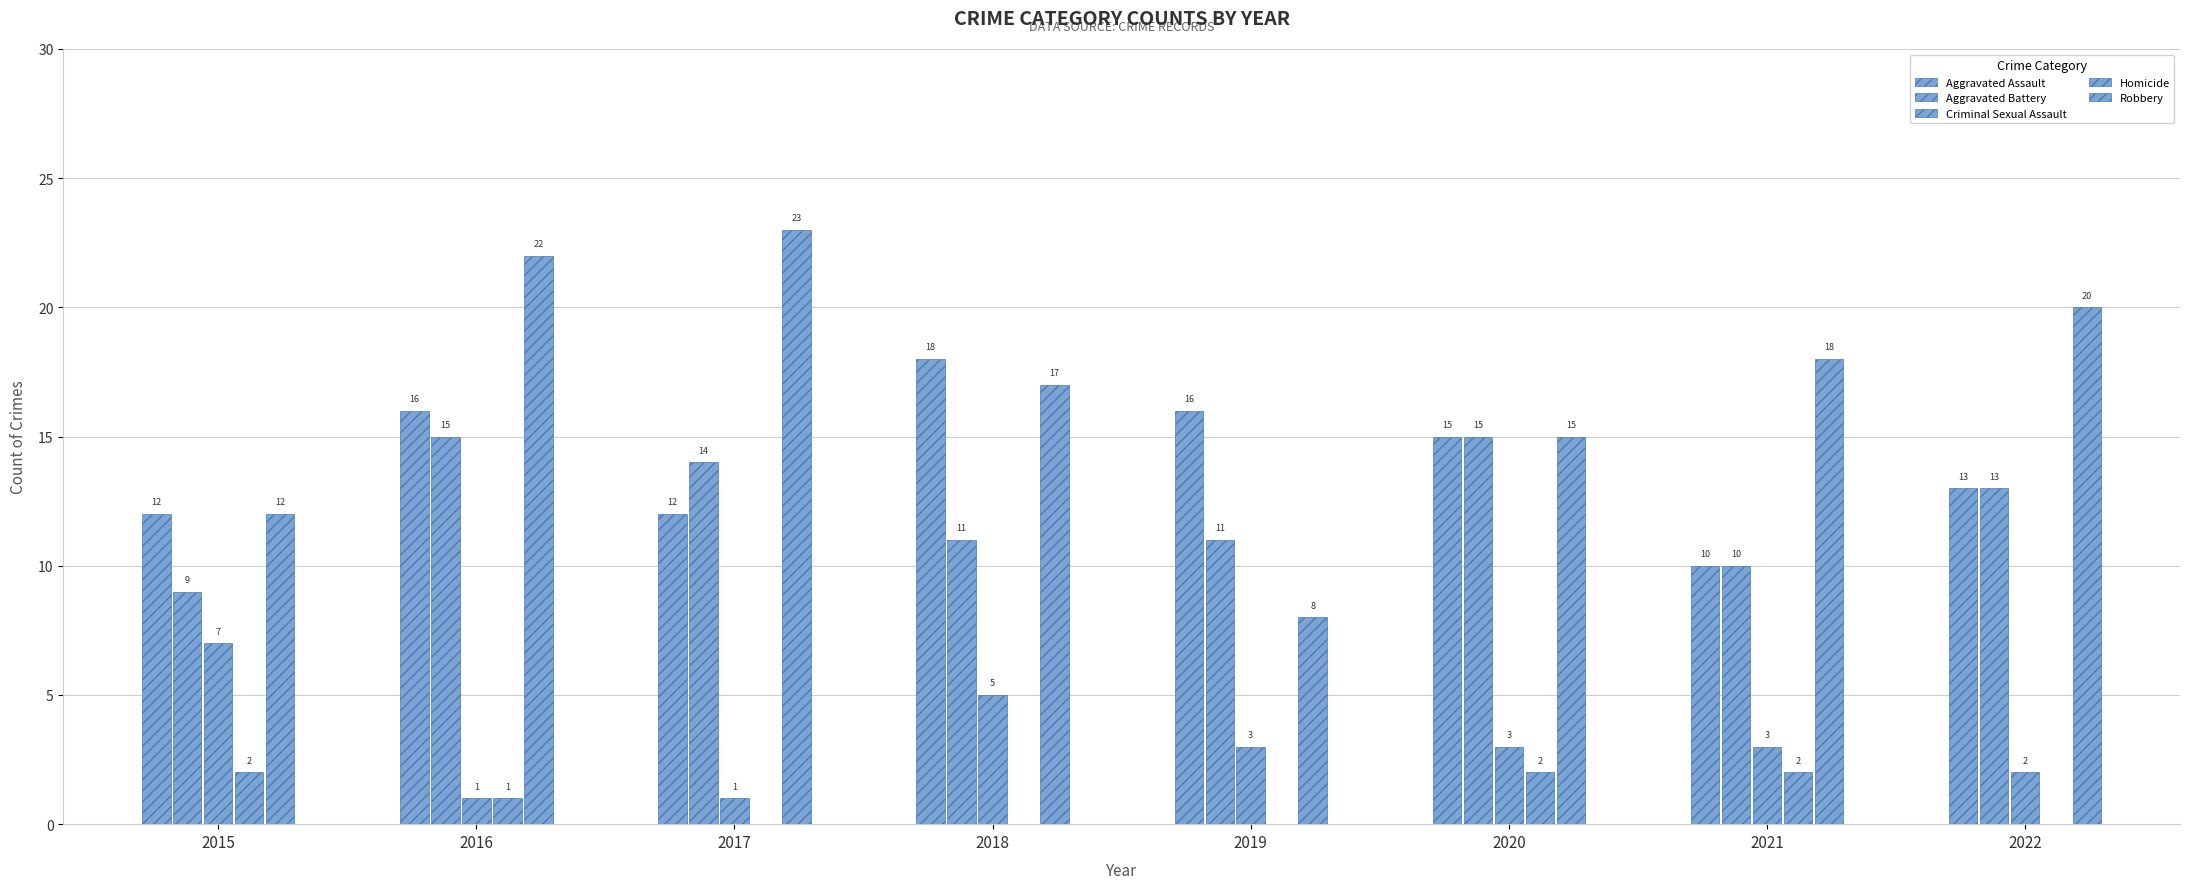

Reading left to right, what are all the values shown in this chart?

Aggravated Assault: 12	16	12	18	16	15	10	13
Aggravated Battery: 9	15	14	11	11	15	10	13
Criminal Sexual Assault: 7	1	1	5	3	3	3	2
Homicide: 2	1	0	0	0	2	2	0
Robbery: 12	22	23	17	8	15	18	20